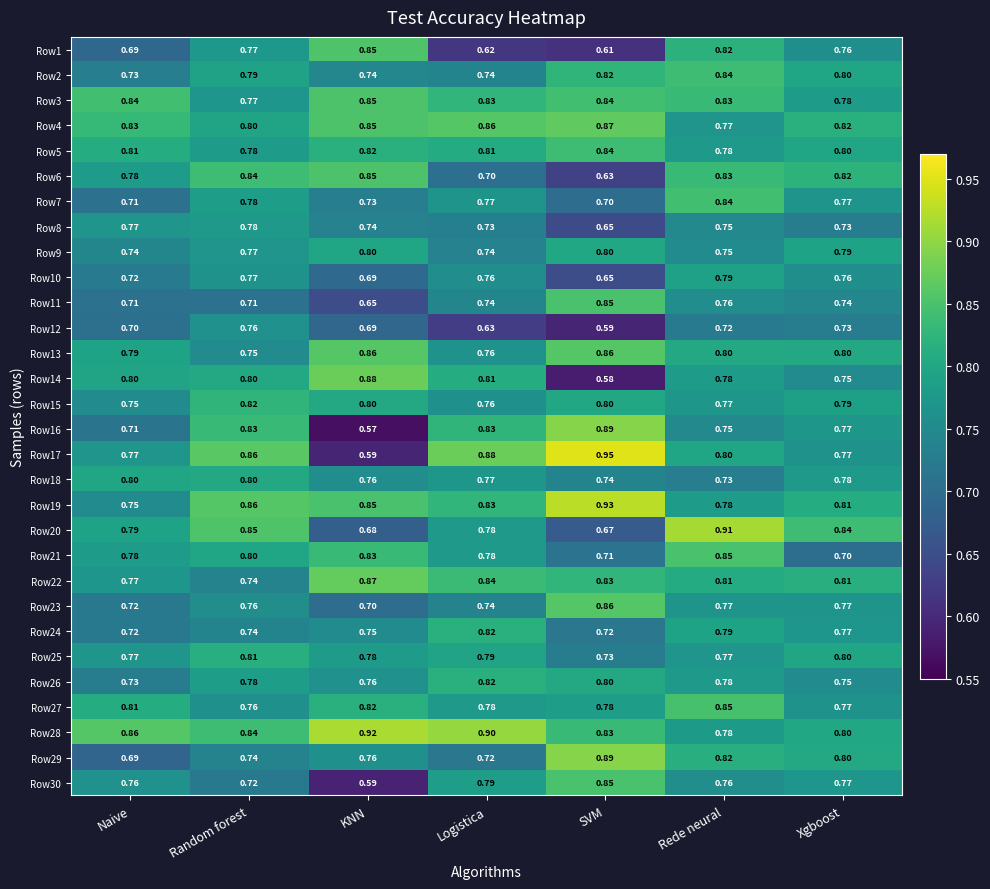

Rank the categories by Row4 value from highest to lowest.

SVM, Logistica, KNN, Naive, Xgboost, Random forest, Rede neural